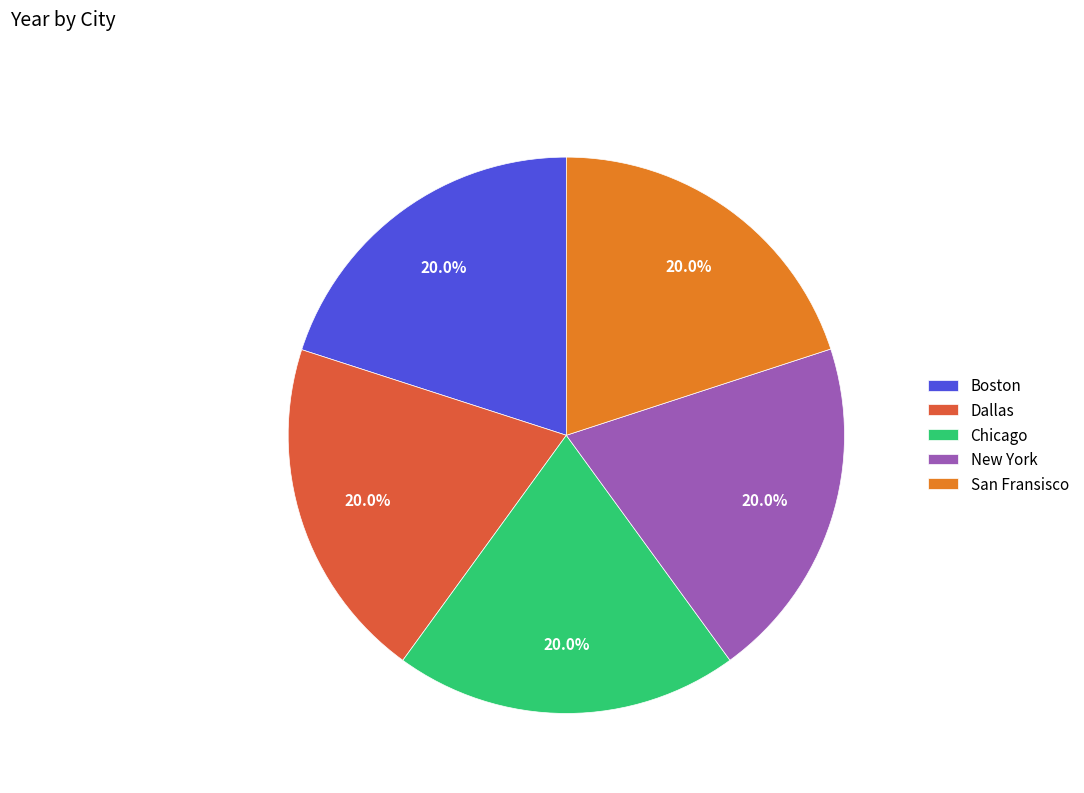

Is there any slice that represents more than half of the pie?

No